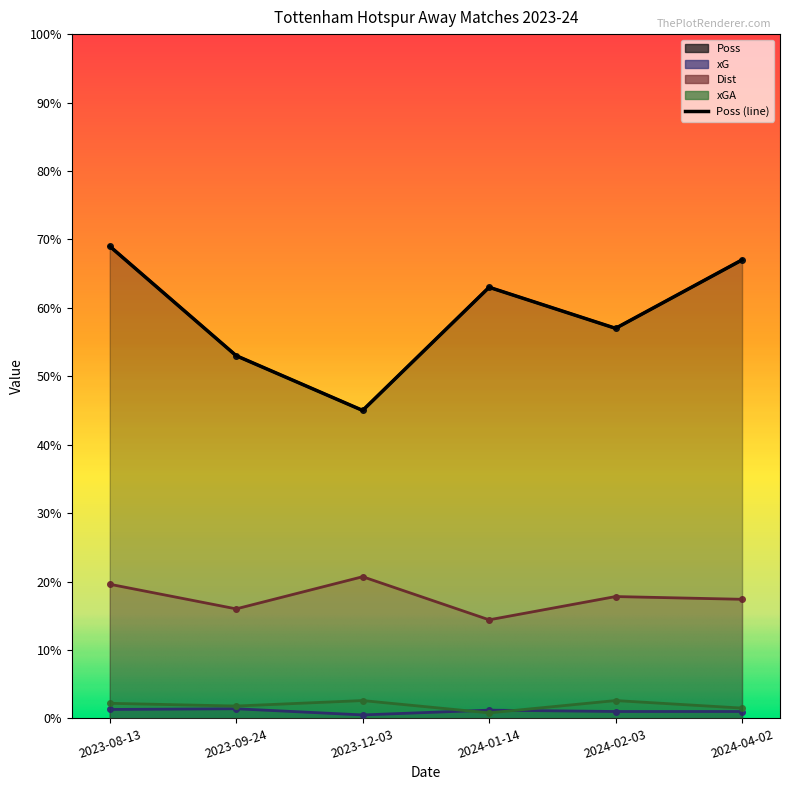

At which category is the sum across all series the highest?

2023-08-13